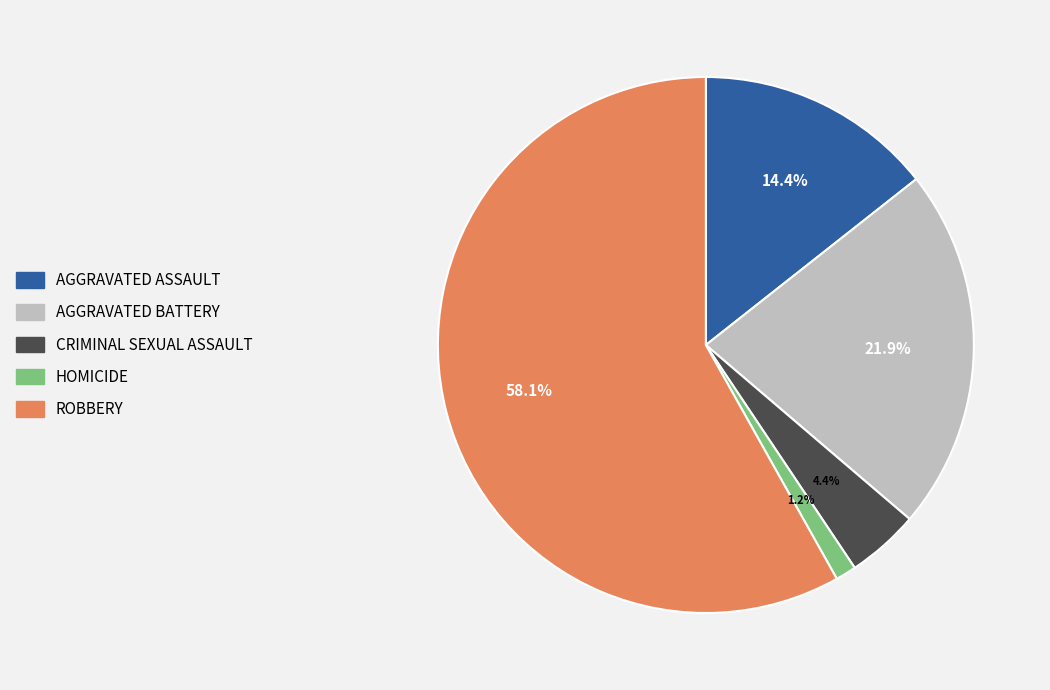

Is there any slice that represents more than half of the pie?

Yes